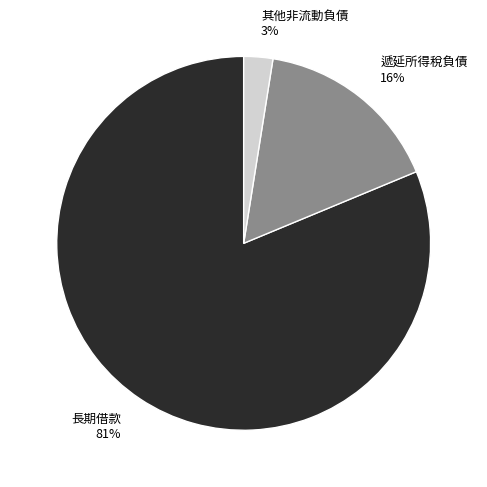

What is the smallest slice in the pie chart?

其他非流動負債